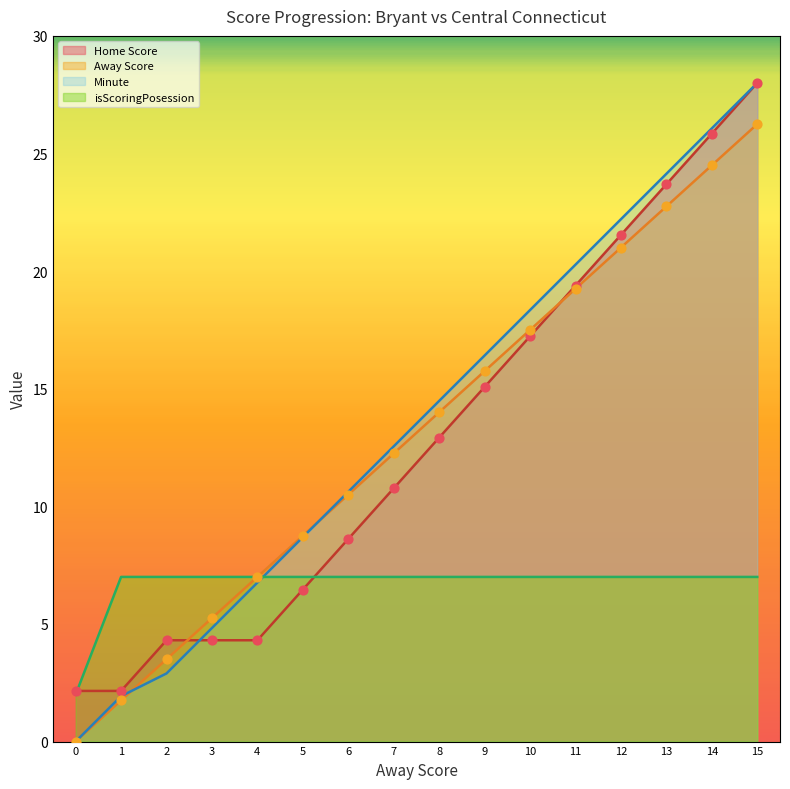

At which category is the sum across all series the highest?

15